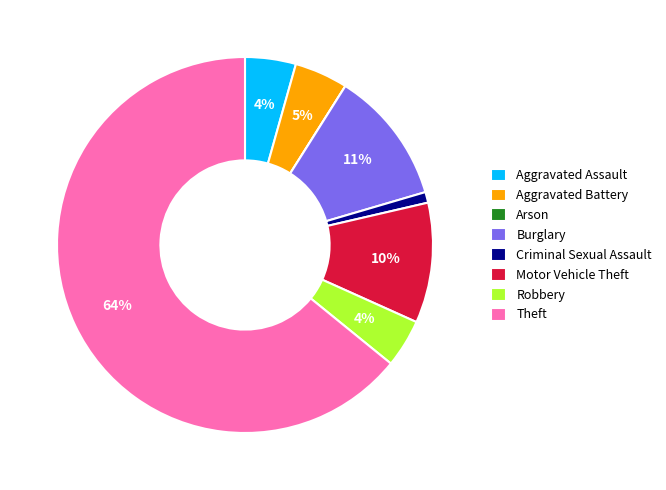

Is the sum of Aggravated Battery and Criminal Sexual Assault greater than half?

No